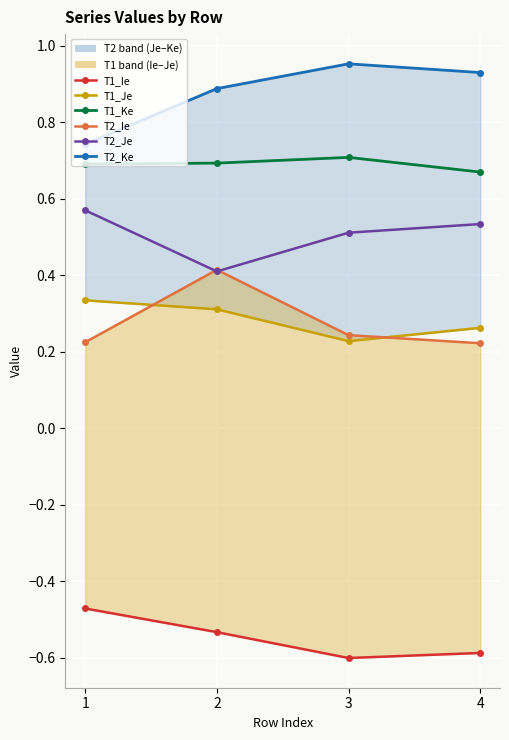

What is the difference between the T1_Ie values at 2 and 3?

0.1